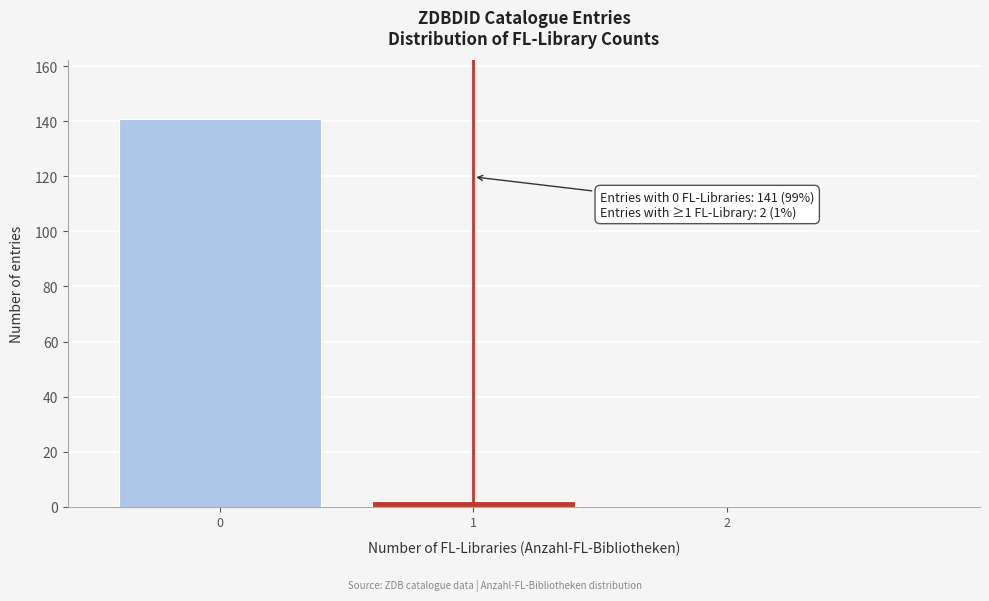

Reading left to right, extract all data points from this chart.

0=141	1=2	2=0